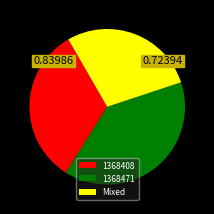

Do 1368471 and Mixed together represent more than half of the pie?

Yes